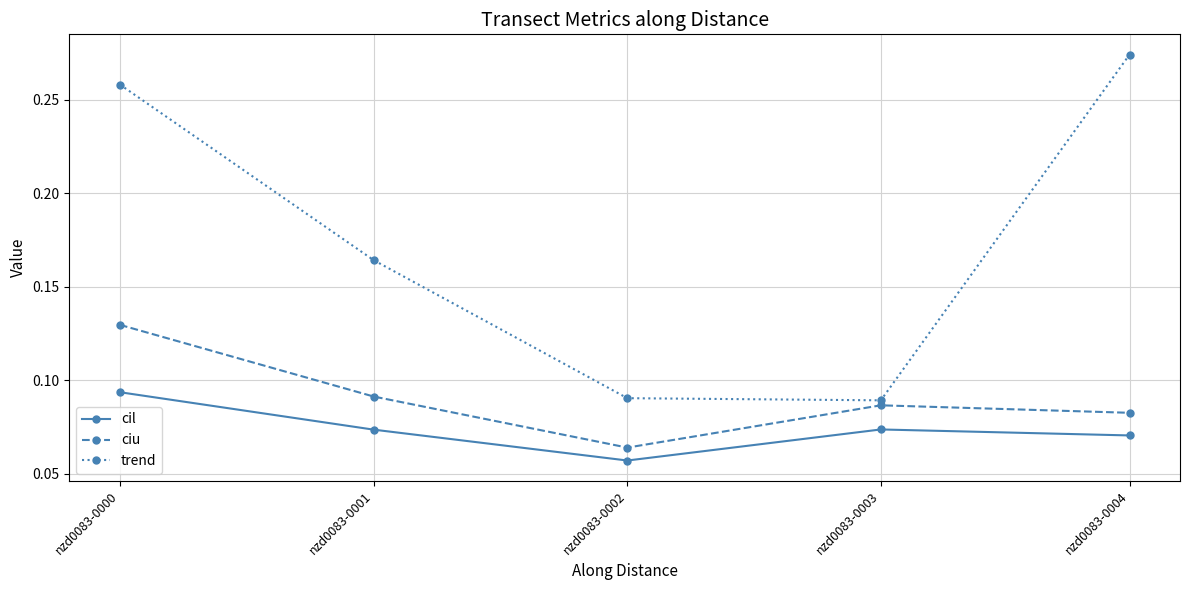

Which series has the largest total across all categories?

trend